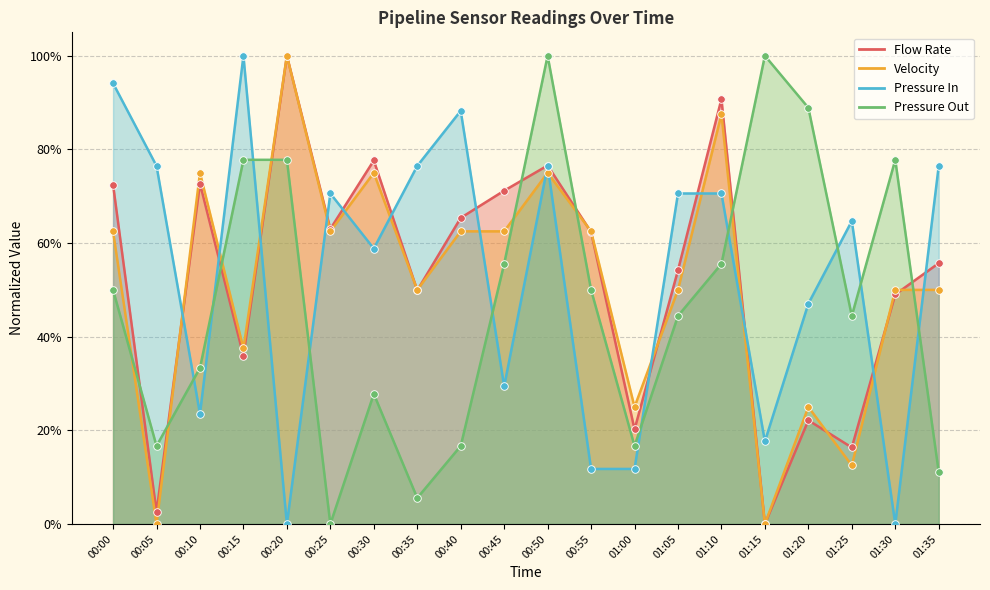

Which series reaches the maximum Y coordinate?

Flow Rate